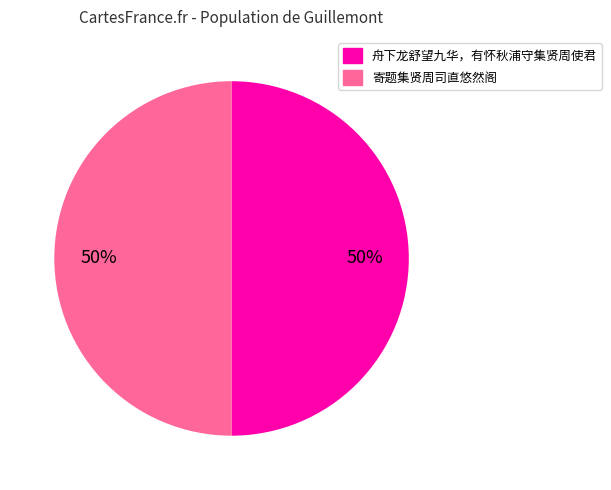

What is the ratio of the value at 寄题集贤周司直悠然阁 to the value at 舟下龙舒望九华，有怀秋浦守集贤周使君?

1.0